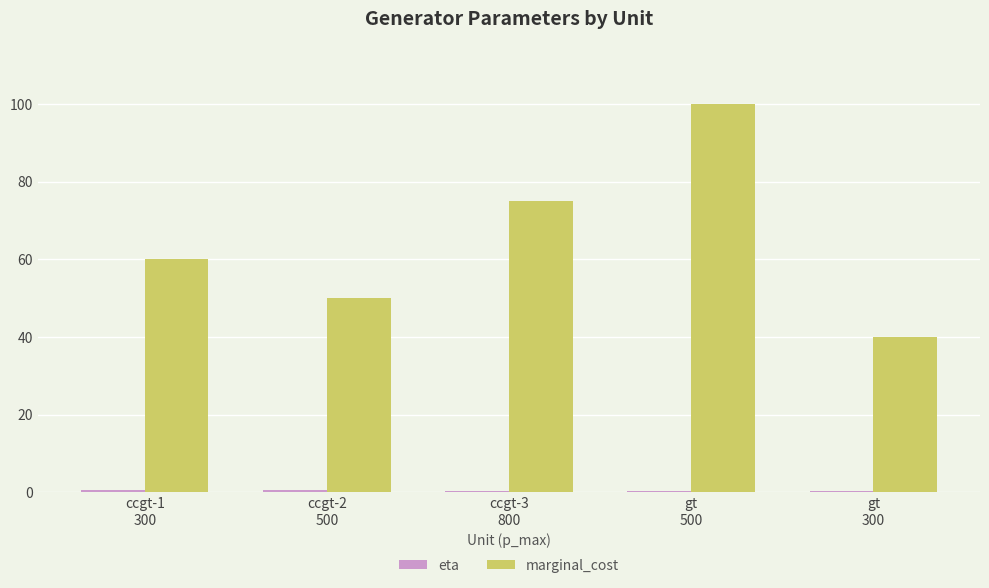

Count the marginal_cost values in the range 50 to 75.

3